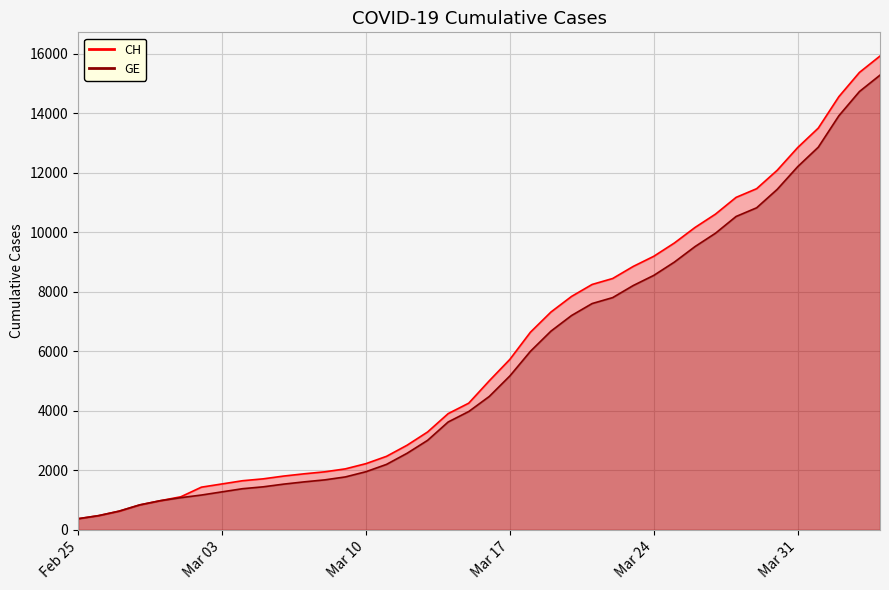

At how many categories does at least one series exceed 2958?

23